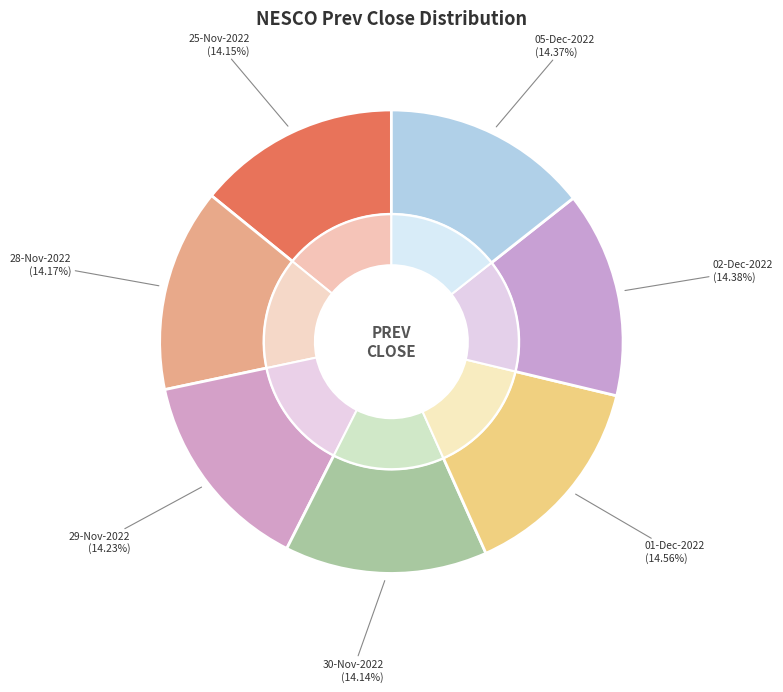

Do 29-Nov-2022 and 05-Dec-2022 together represent more than half of the pie?

No